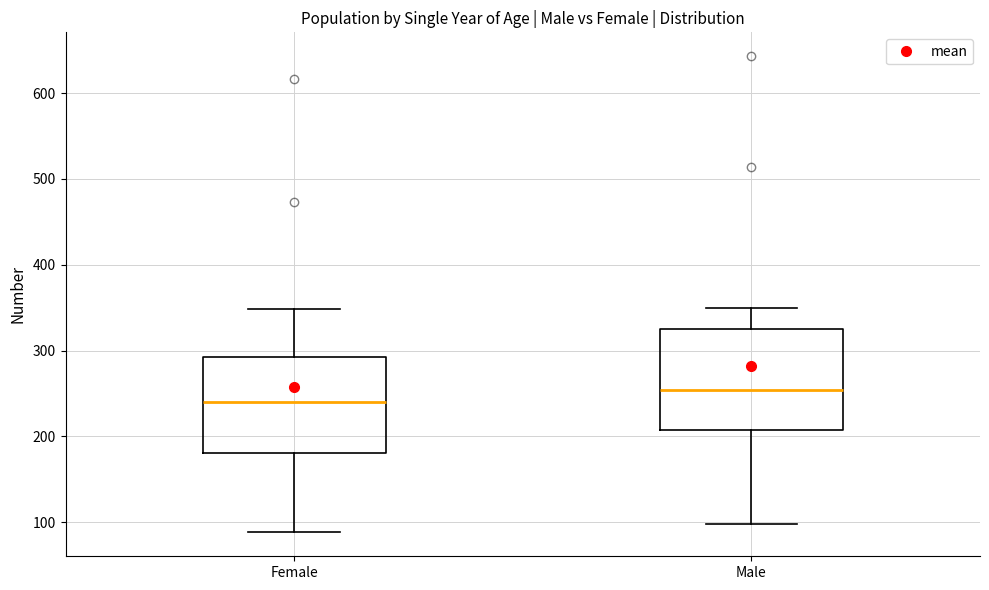

Reading left to right, read every box against the y-axis: the position of its median line, the range the box covers, and the ends of its whiskers. The values are not printed on the chart, so give them approximately, as read against the axis.

Female: median 240, box 180 to 290, whiskers 90 to 350
Male: median 250, box 210 to 320, whiskers 100 to 350